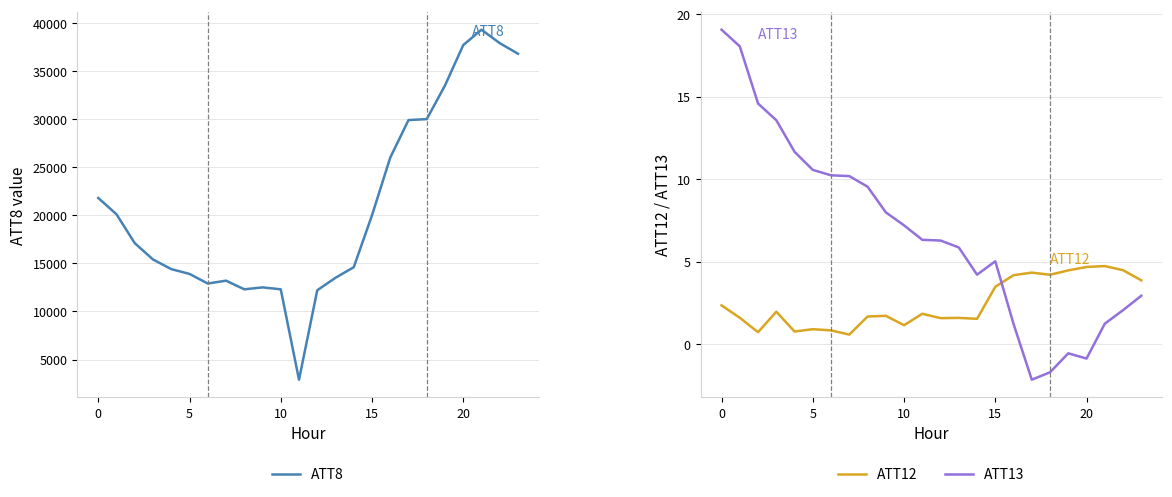

At which category is the sum across all series the highest?

21